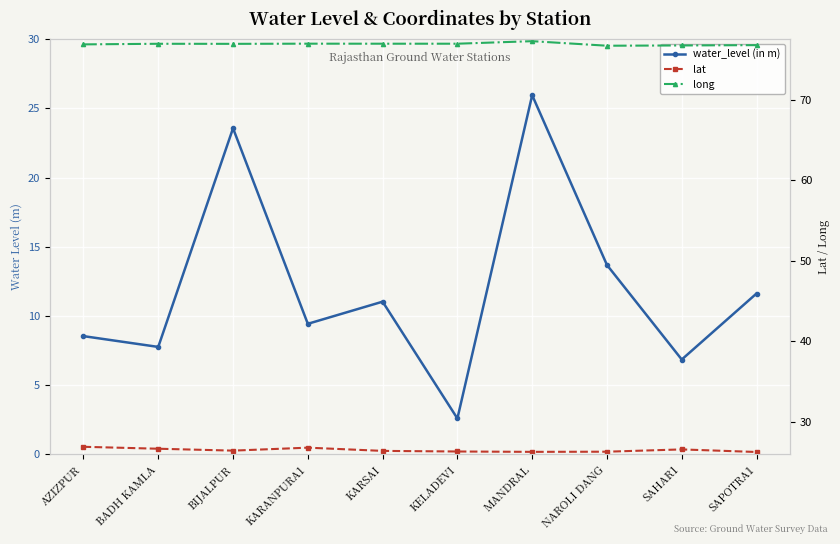

Is the value of lat at BADH KAMLA greater than the value of water_level (in m) at BIJALPUR?

Yes